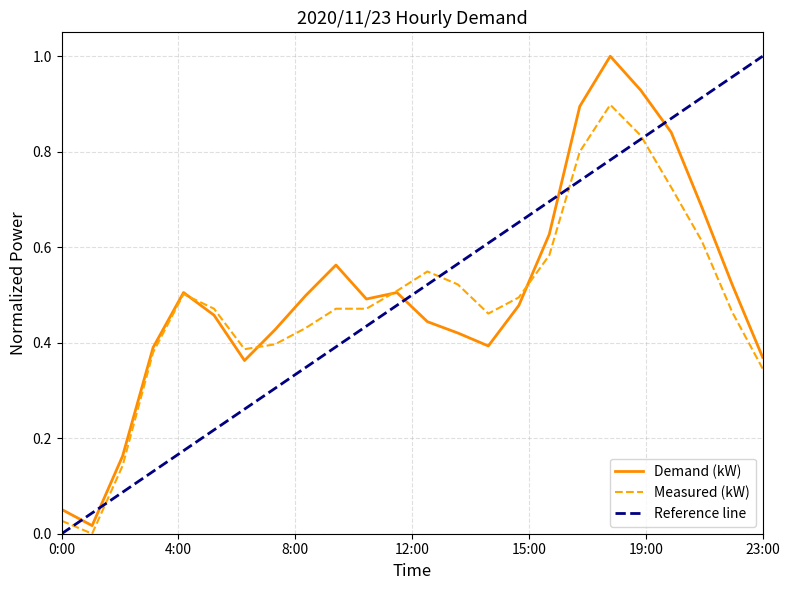

Reading right to left, extract all data points from this chart.

Demand (kW): 0.4	0.5	0.7	0.8	0.9	1.0	0.9	0.6	0.5	0.4	0.4	0.4	0.5	0.5	0.6	0.5	0.4	0.4	0.5	0.5	0.4	0.2	0.0	0.1
Measured (kW): 0.3	0.5	0.6	0.7	0.8	0.9	0.8	0.6	0.5	0.5	0.5	0.5	0.5	0.5	0.5	0.4	0.4	0.4	0.5	0.5	0.4	0.1	0.0	0.0